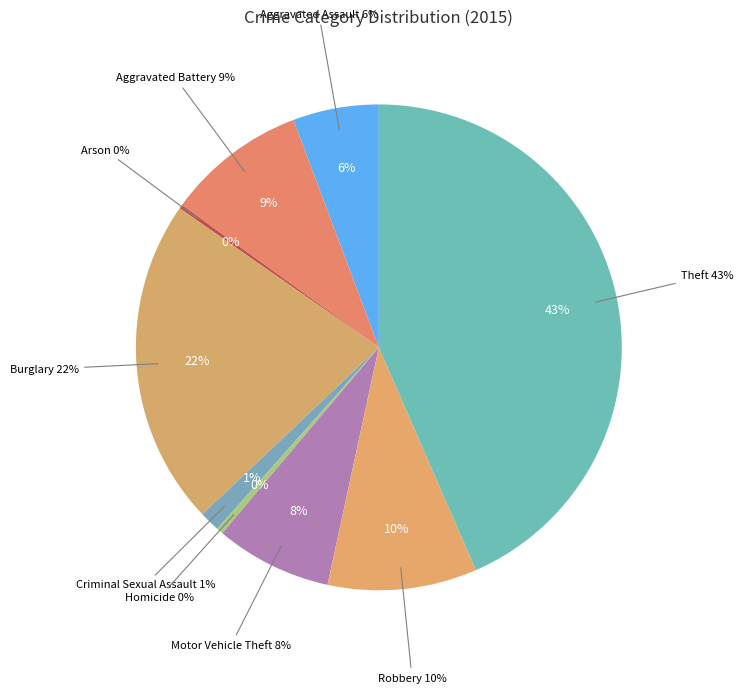

Count the number of slices in the pie.

9